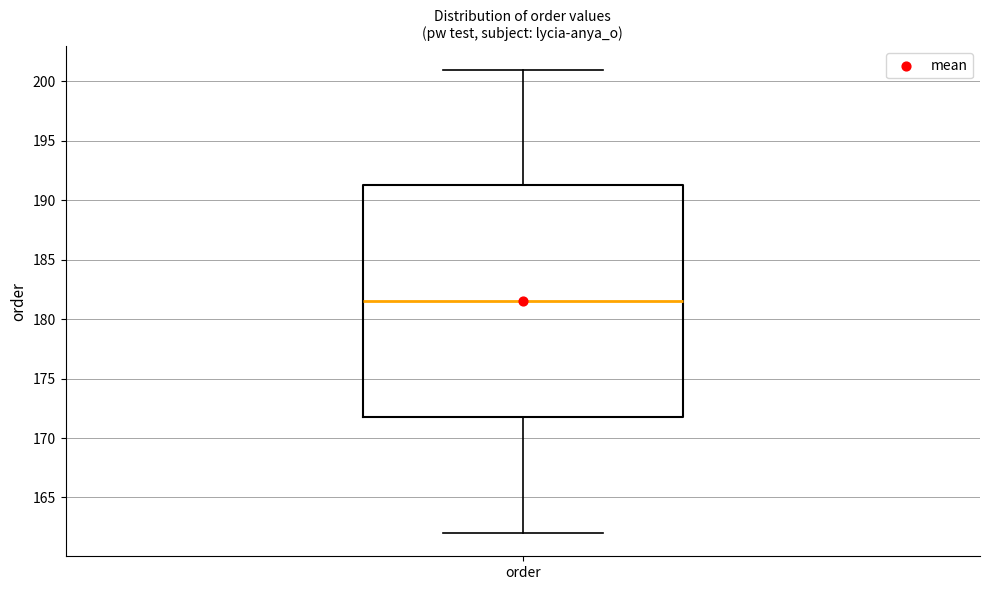

Transcribe this box plot: give where the median line is, the range the box spans, and where the two whiskers end, as read against the y-axis. The values are not printed on the chart, so give them approximately, as read against the axis.

median 181.5, box 172.0 to 191.5, whiskers 162.0 to 201.0